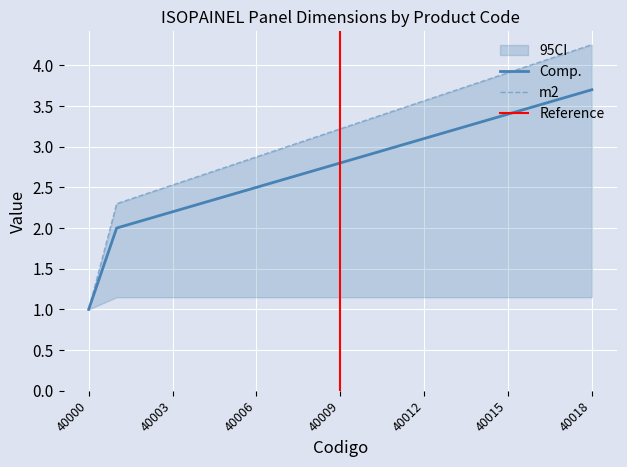

What is the lowest value of the m2 series?

1.0